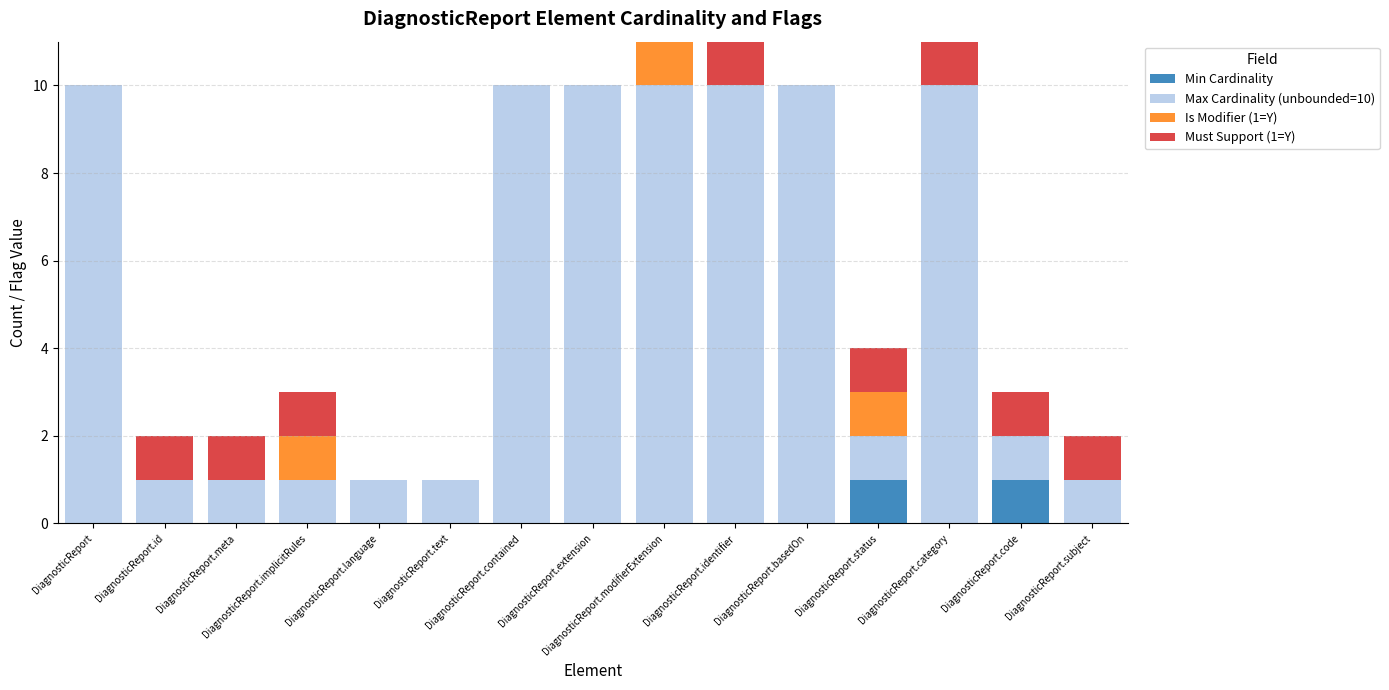

What is the label of the 9th bar from the right?

DiagnosticReport.contained